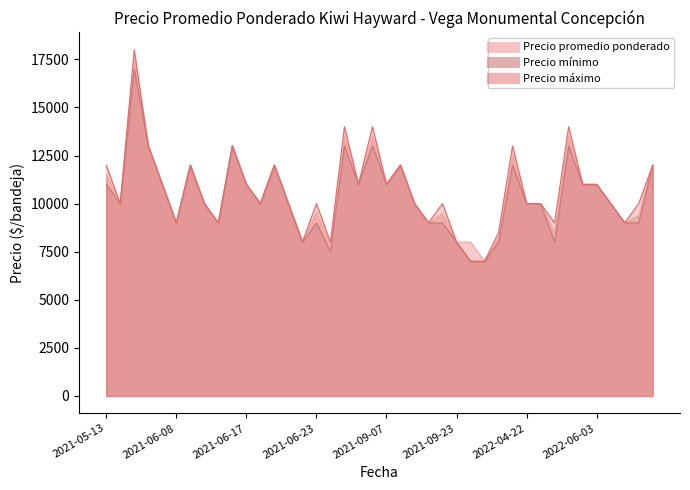

At which label does Precio promedio ponderado first exceed 10000?

2021-05-13